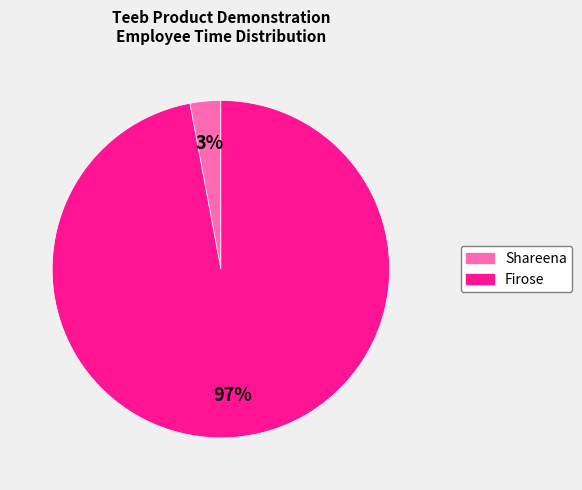

Is Firose the majority of the pie?

Yes